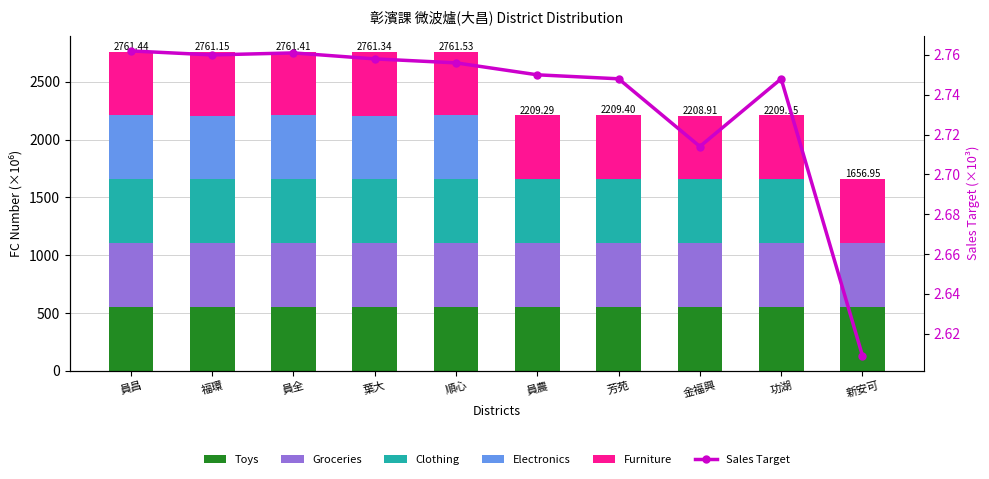

At how many categories does at least one series exceed 433?

10